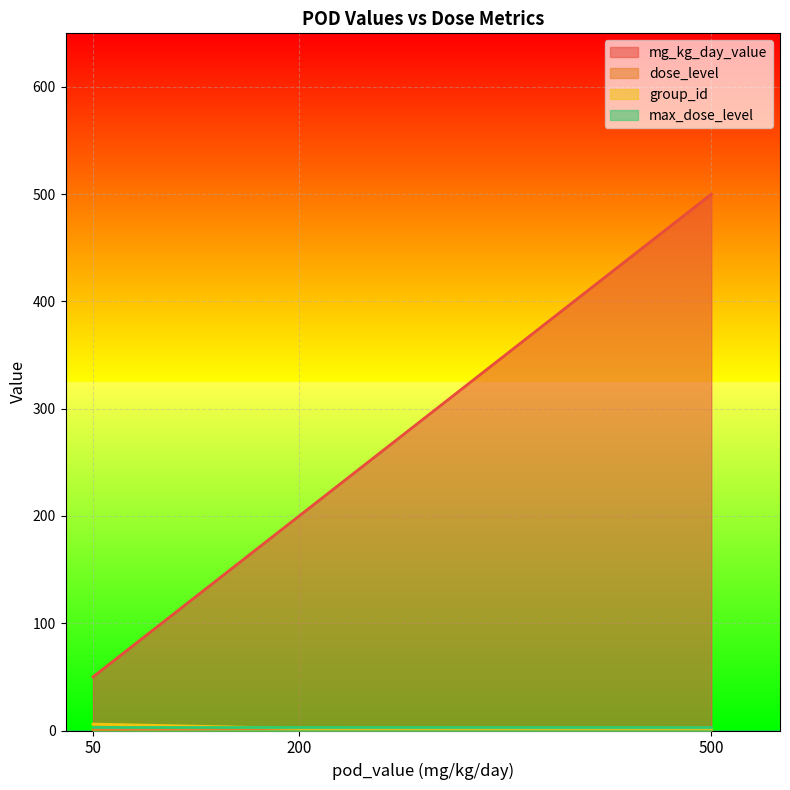

Between 200 and 500, which is larger?

500